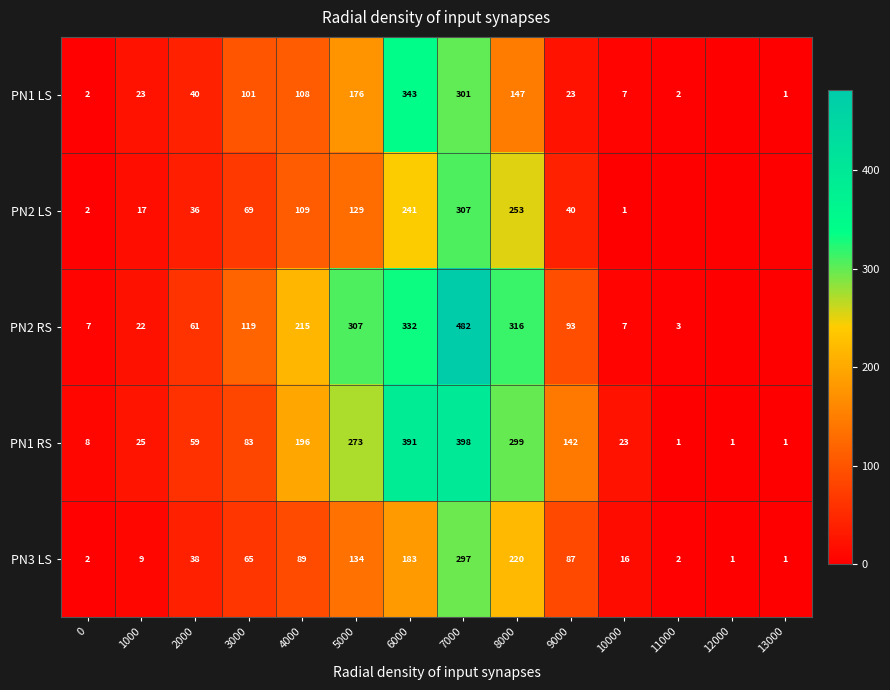

What is the maximum value for PN1 RS?

398